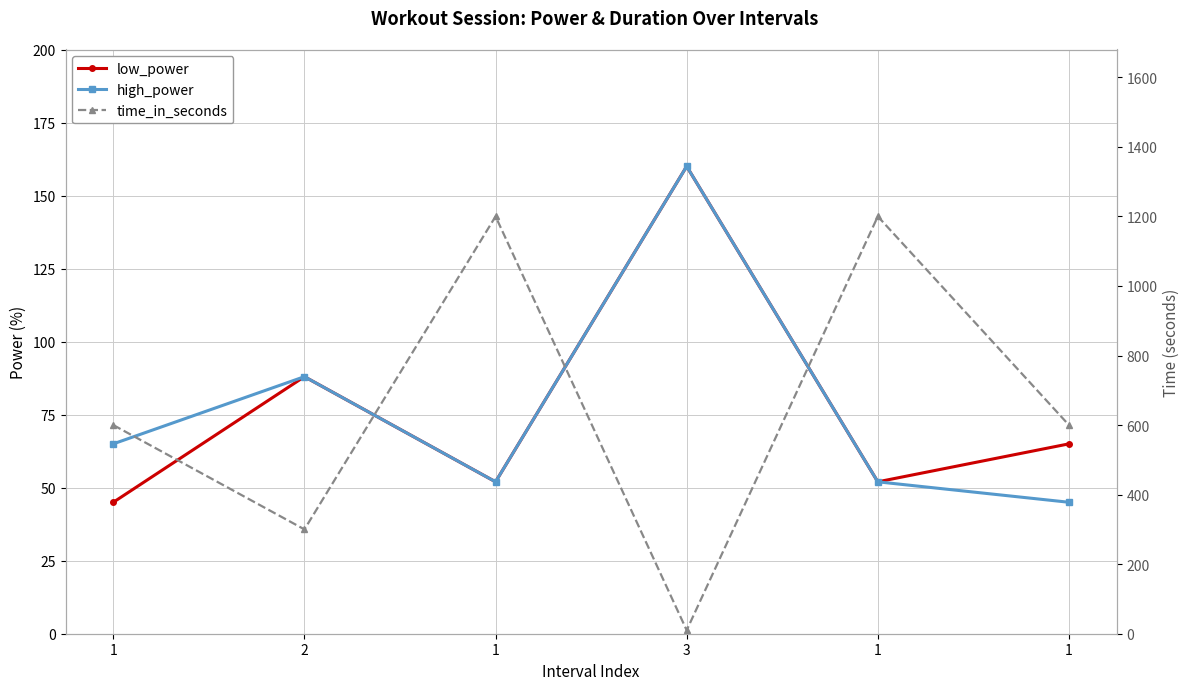

True or false: time_in_seconds has a value of 1200 at 1.

True